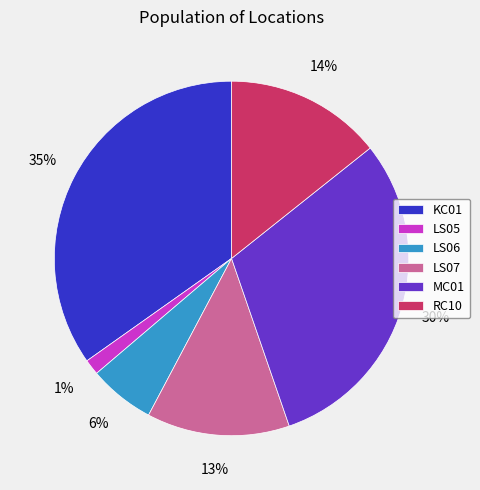

Which slice is the smallest?

LS05